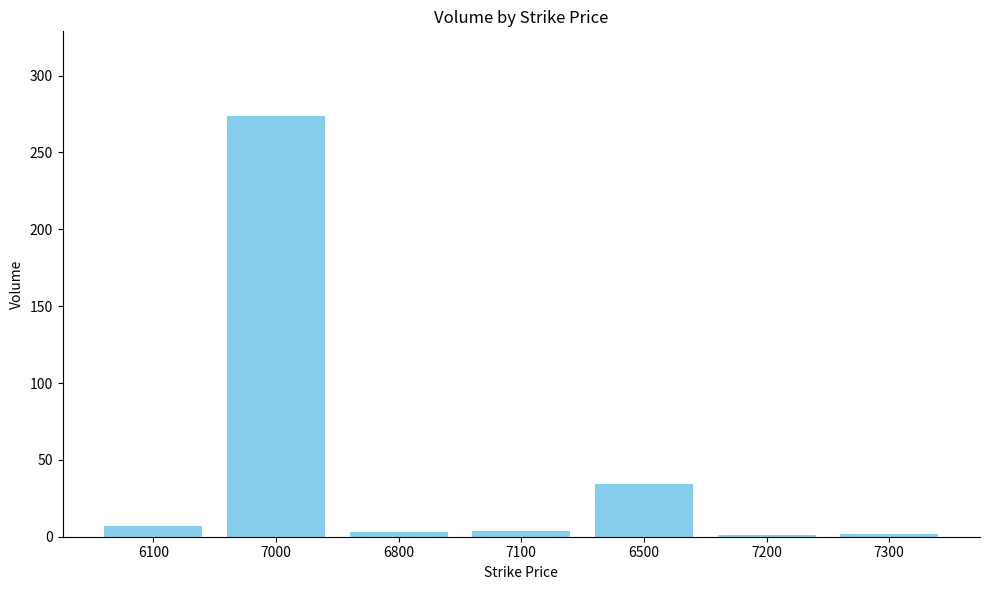

What is the sum of the values at 7300 and 6100?

9